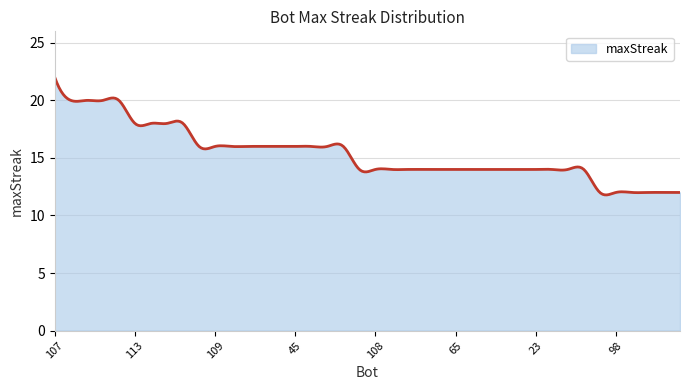

What is the greatest value displayed?

22.0